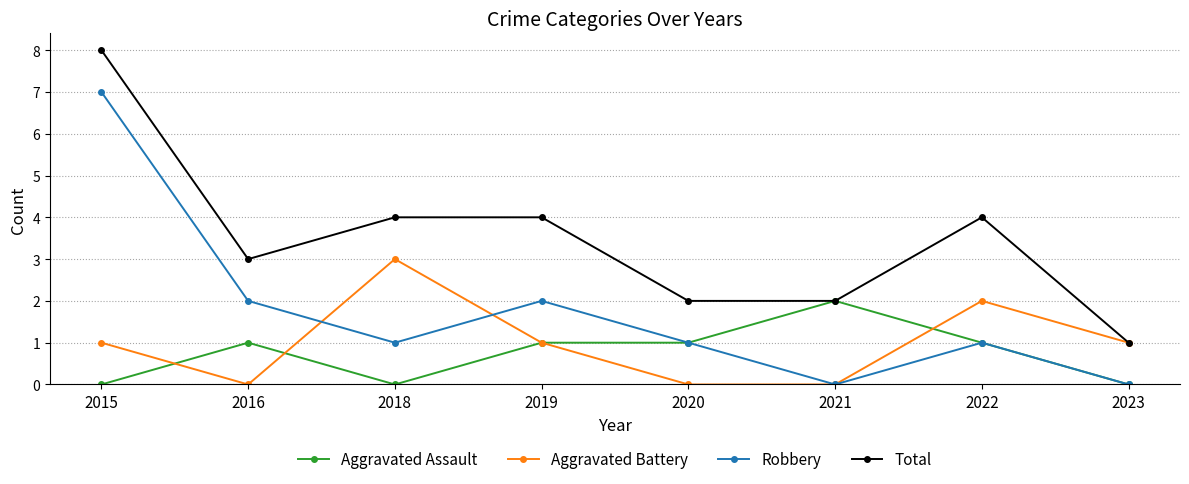

What is the spread (max minus min) of values at 2015?

8